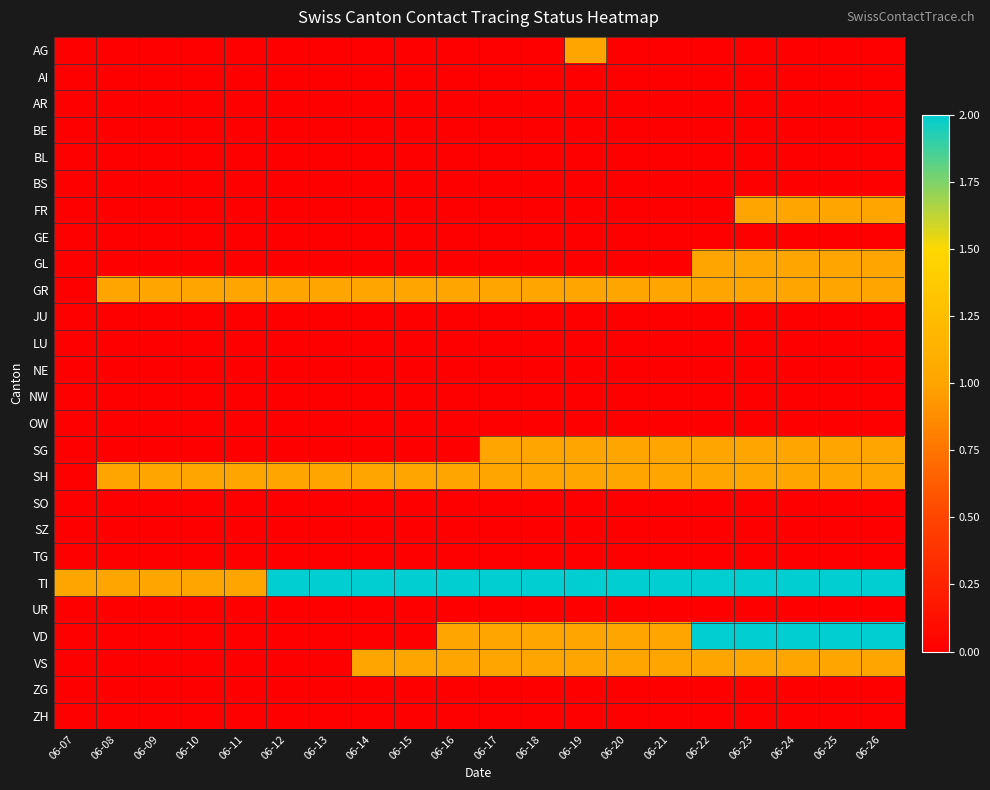

Which series has the largest total across all categories?

TI